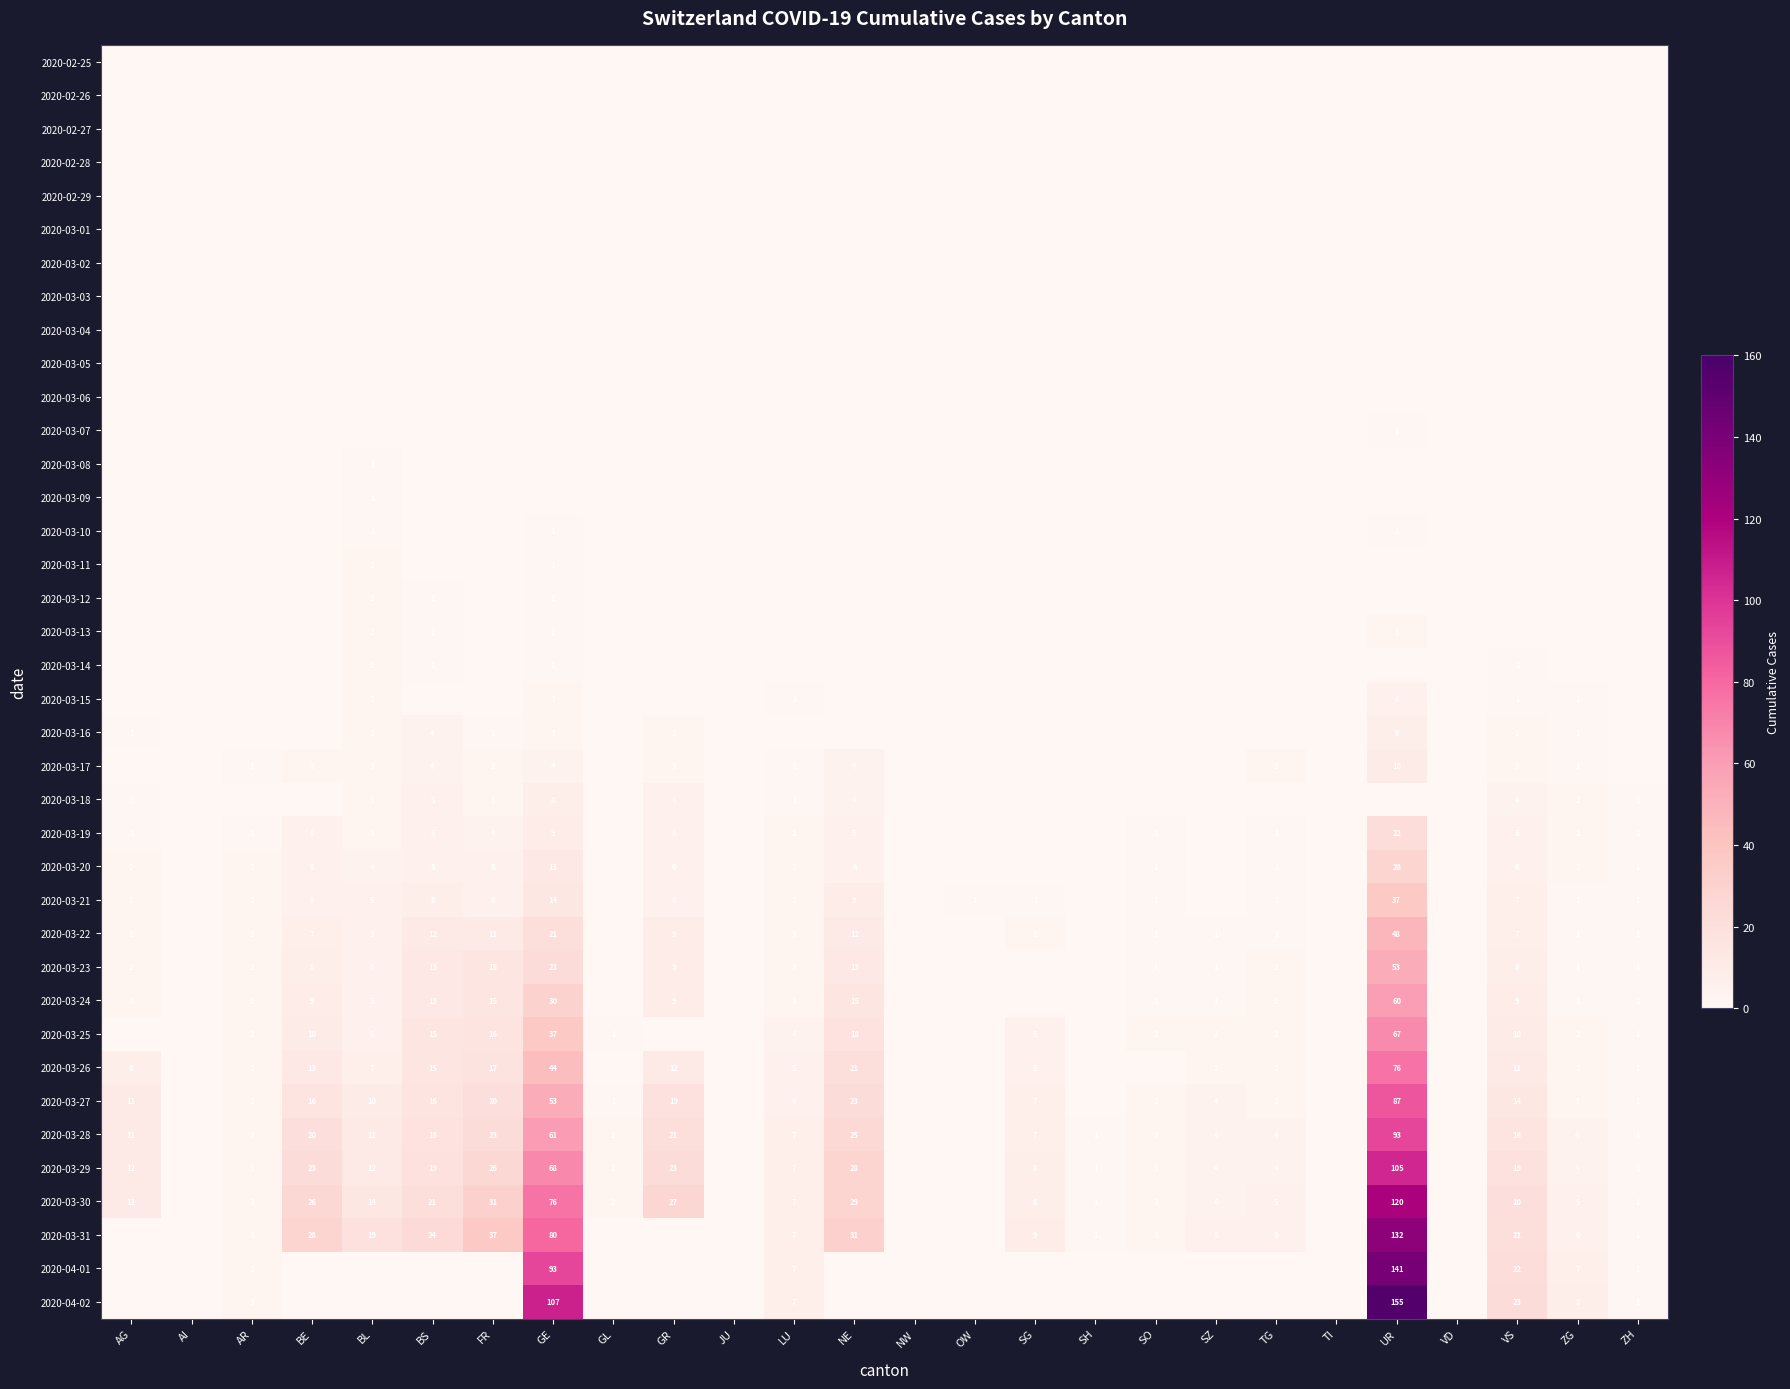

What is the difference between the 2020-03-29 values at GL and AG?

10